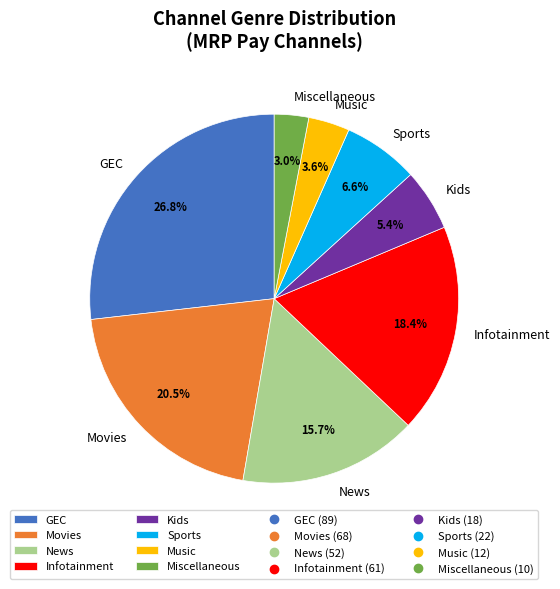

The Music slice represents 15% of the pie. True or false?

False